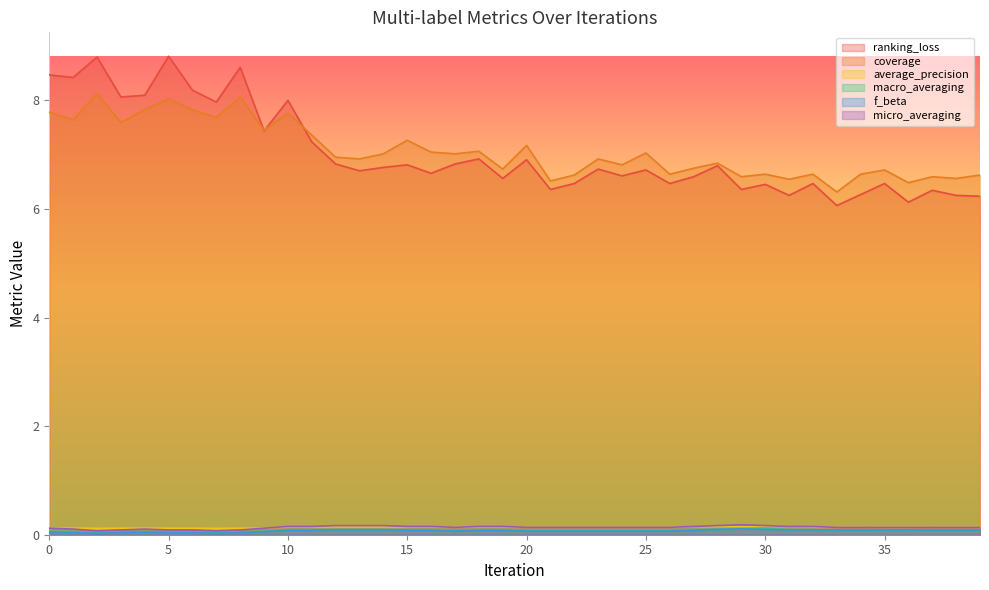

What is the maximum value for coverage?

8.1